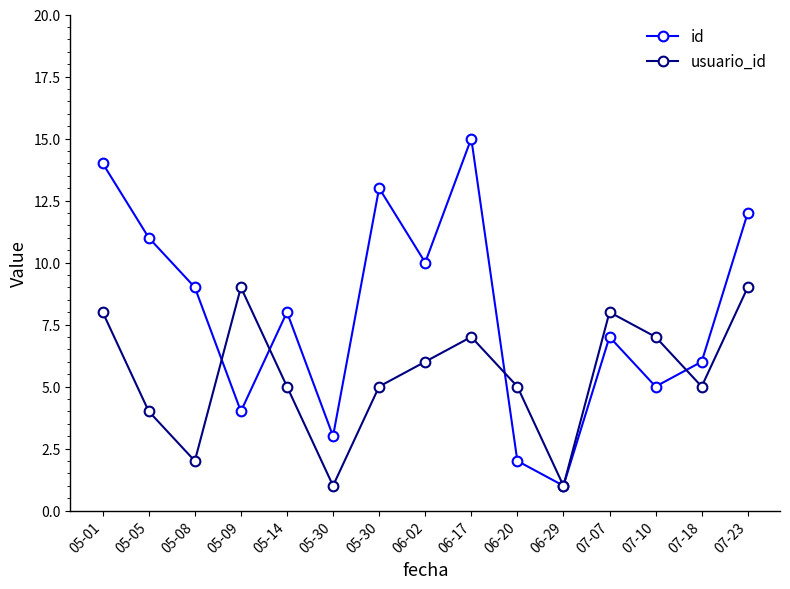

Reading right to left, list all the values displayed in this chart.

id: 12	6	5	7	1	2	15	10	13	3	8	4	9	11	14
usuario_id: 9	5	7	8	1	5	7	6	5	1	5	9	2	4	8